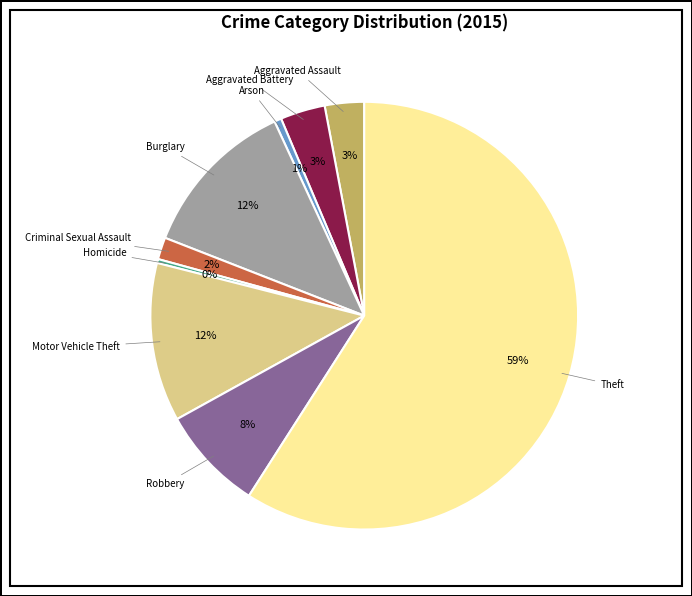

To the nearest percent, what is the average slice percentage?

11%